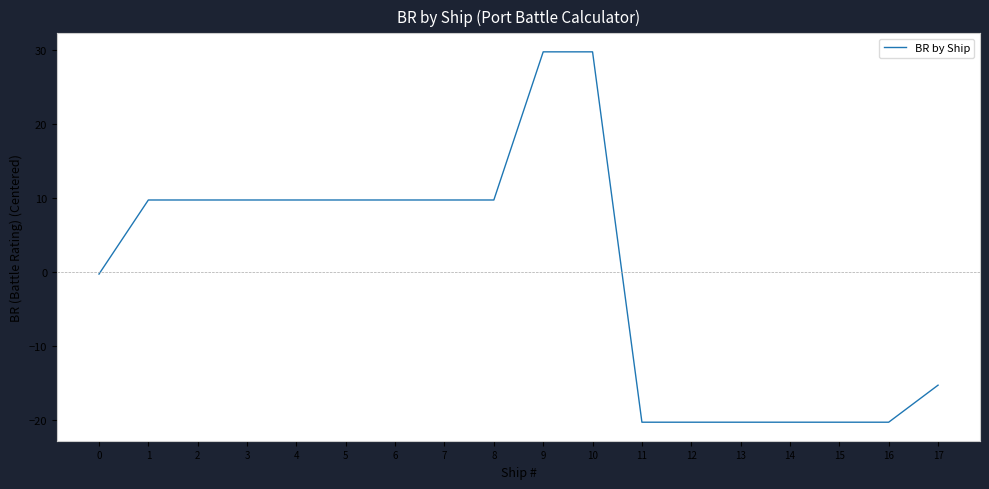

How many lines are shown in the chart?

1